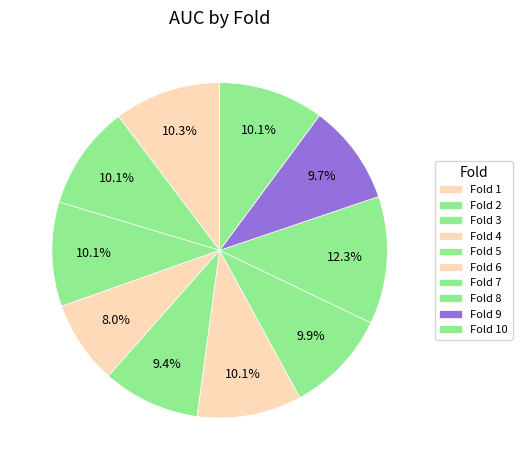

How many slices are in this pie chart?

10